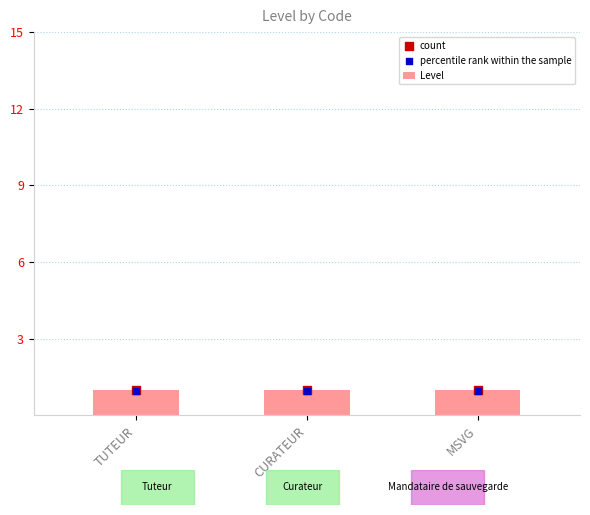

Which series contains the lowest Y value?

percentile rank within the sample